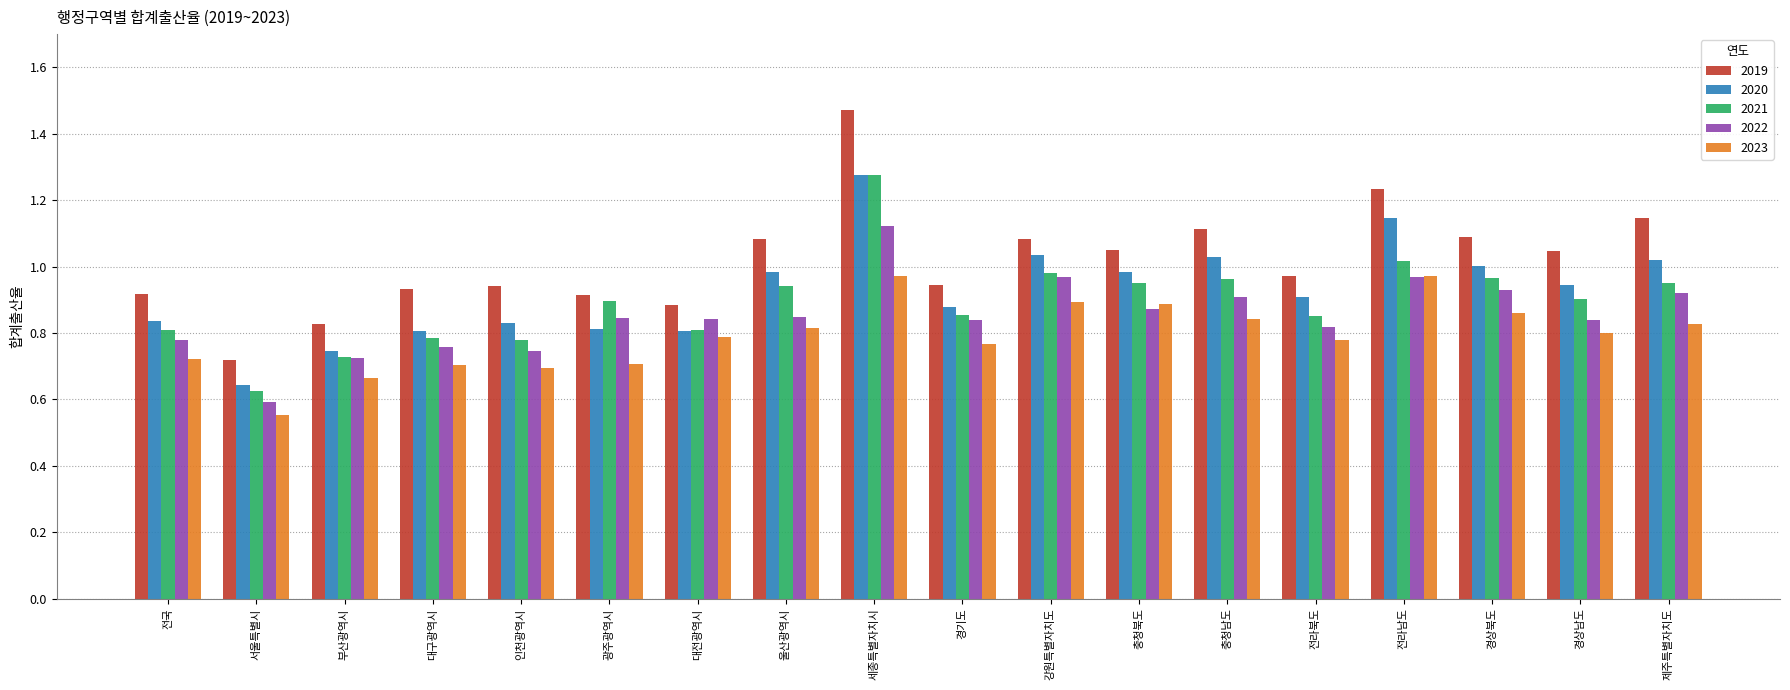

How many values in the 2019 series exceed 1?

9